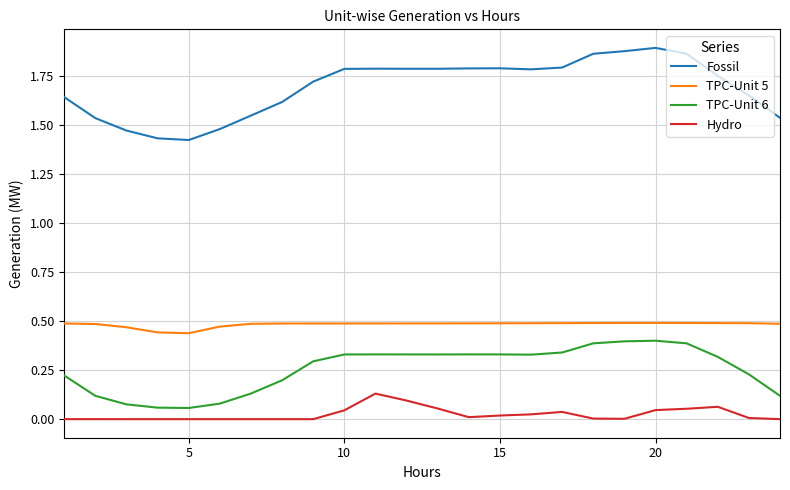

True or false: TPC-Unit 5 and TPC-Unit 6 intersect in this chart.

False